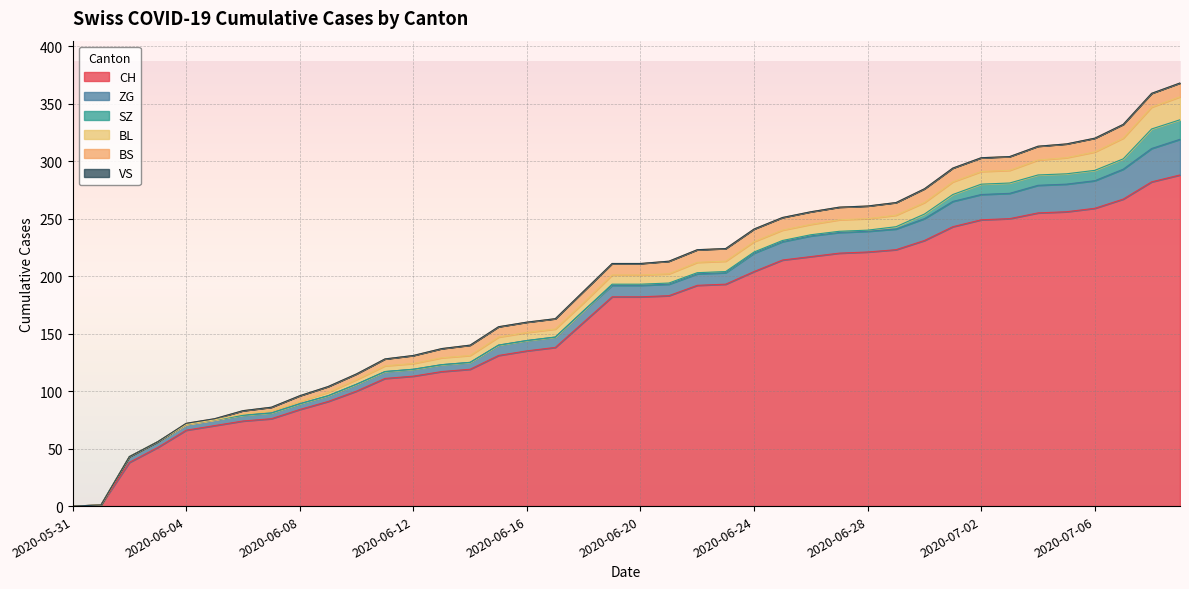

The value of ZG at 2020-06-09 is 3. True or false?

False